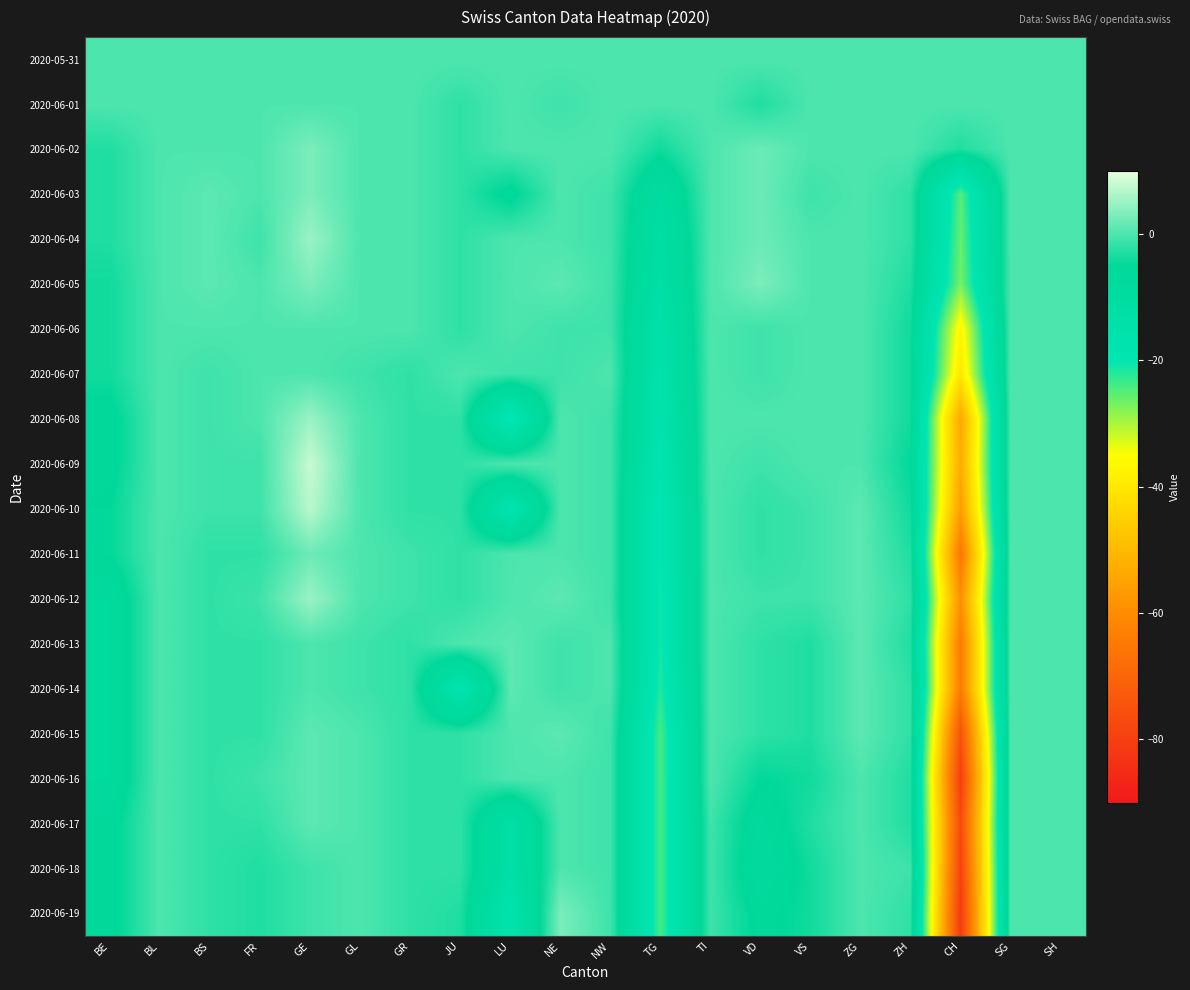

Which series has the largest total across all categories?

2020-05-31